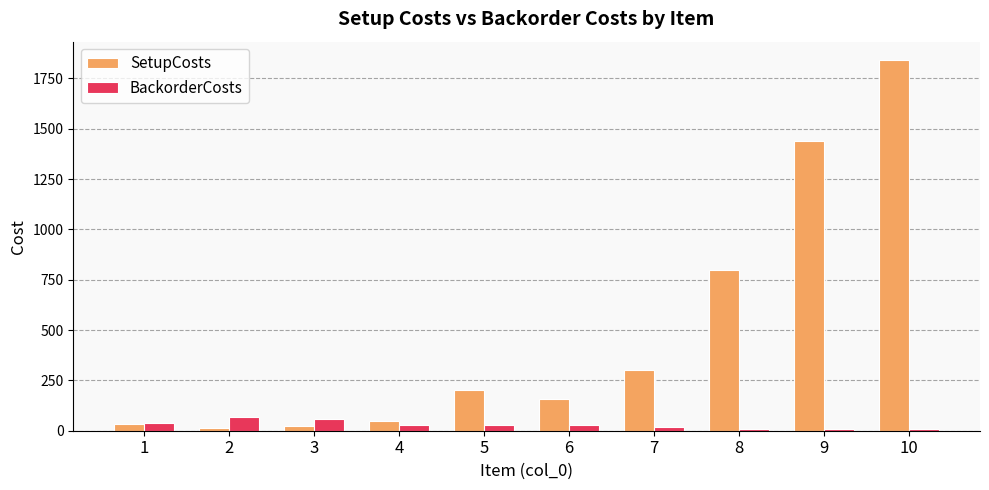

List the series in order of their peak value, lowest first.

BackorderCosts, SetupCosts